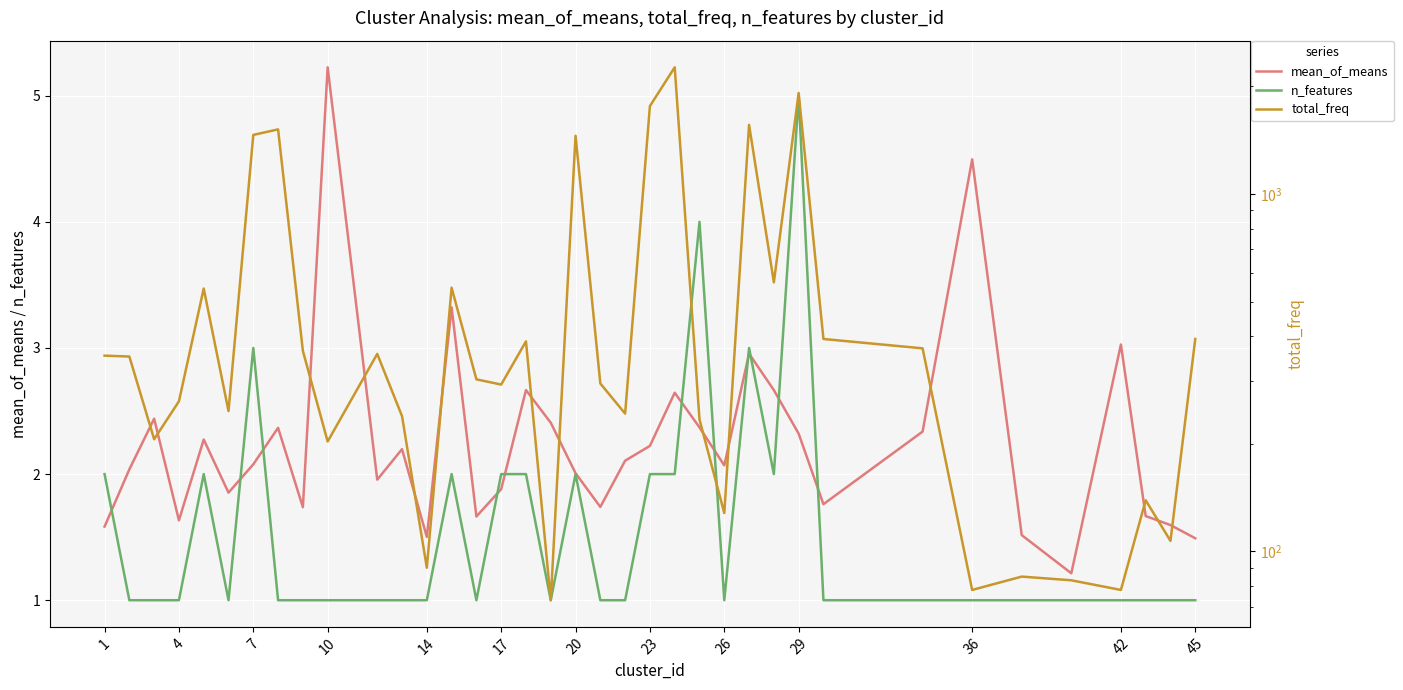

What is the minimum value for mean_of_means?

1.2